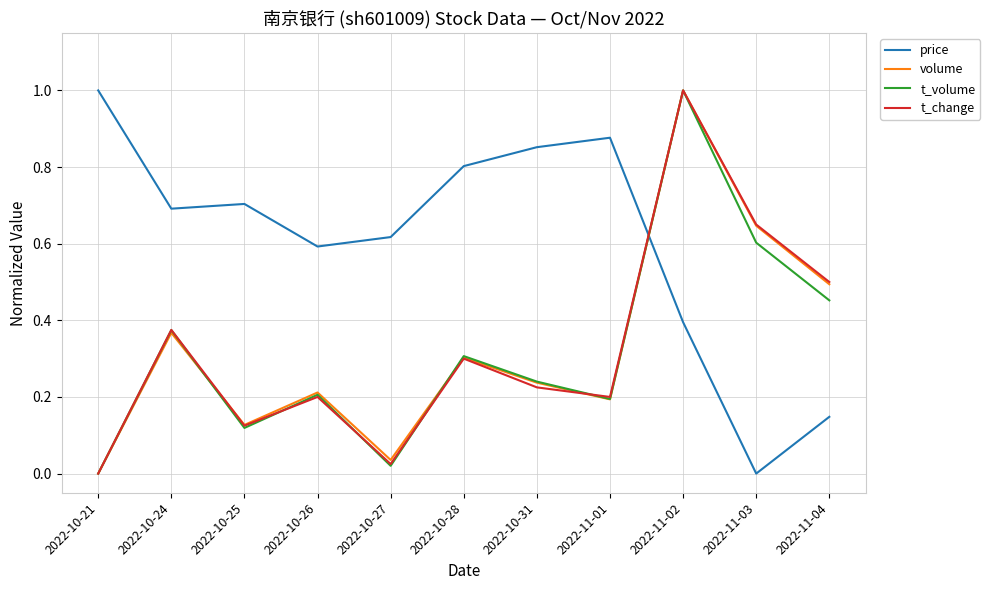

Is it true that t_volume equals 0.6 at 2022-11-03?

True